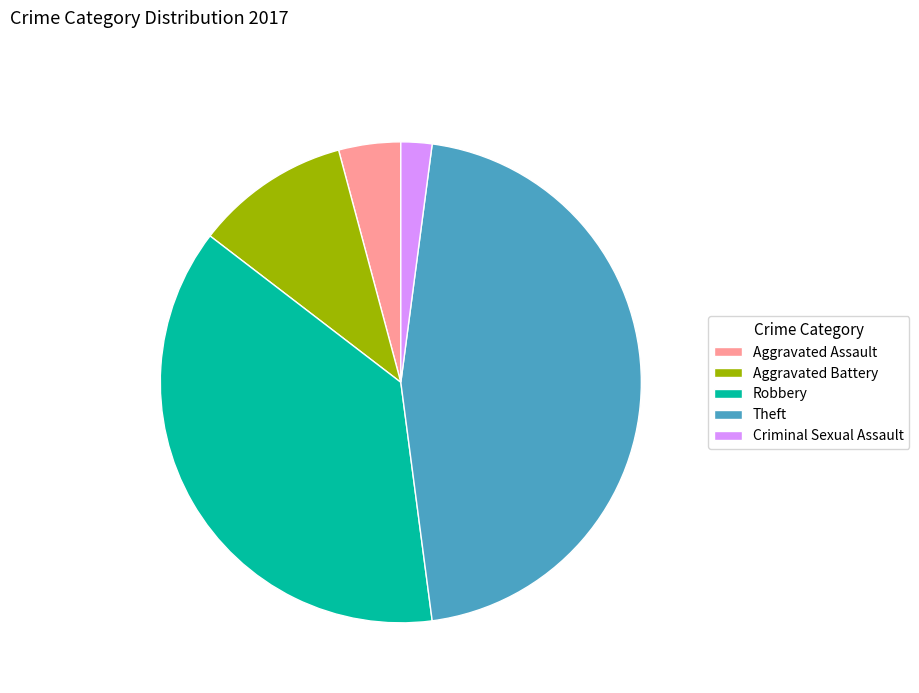

Do Aggravated Assault and Criminal Sexual Assault together represent more than half of the pie?

No